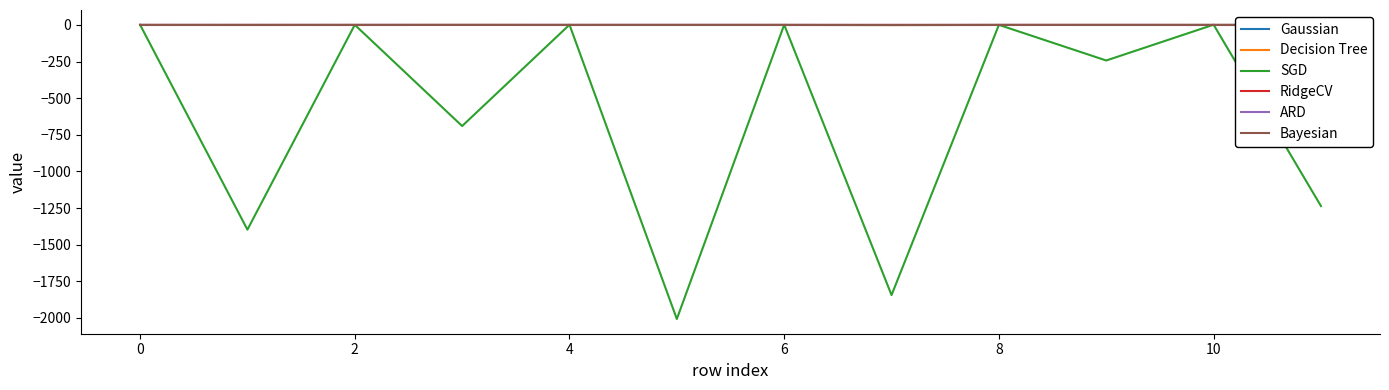

Does the chart display data point markers on the line(s)?

No